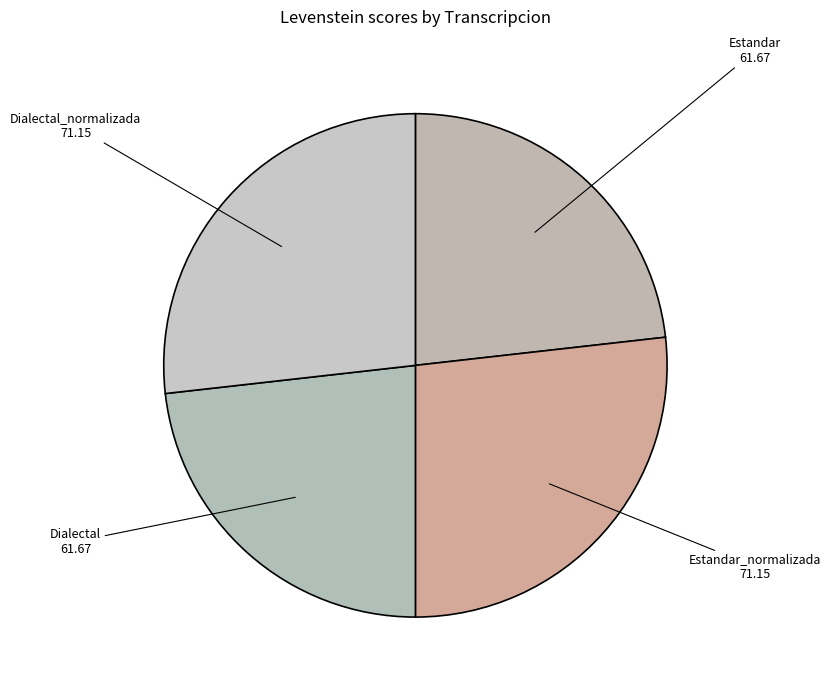

Approximately how many times larger is the value at Estandar 61.67 compared to Dialectal 61.67?

1.0